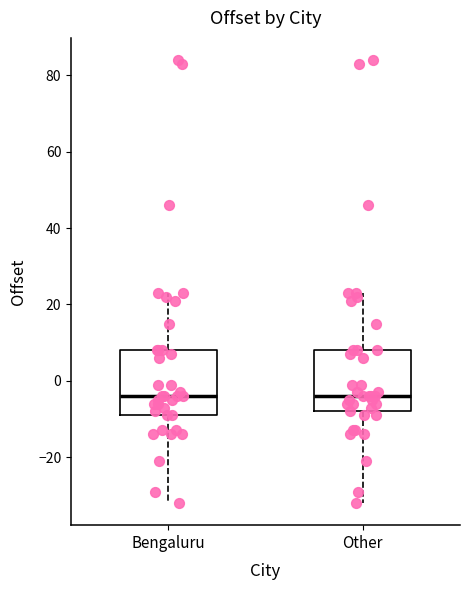

Reading left to right, read every box against the y-axis: the position of its median line, the range the box covers, and the ends of its whiskers. The values are not printed on the chart, so give them approximately, as read against the axis.

Bengaluru: median -4, box -8 to 8, whiskers -32 to 24
Other: median -4, box -8 to 8, whiskers -32 to 24